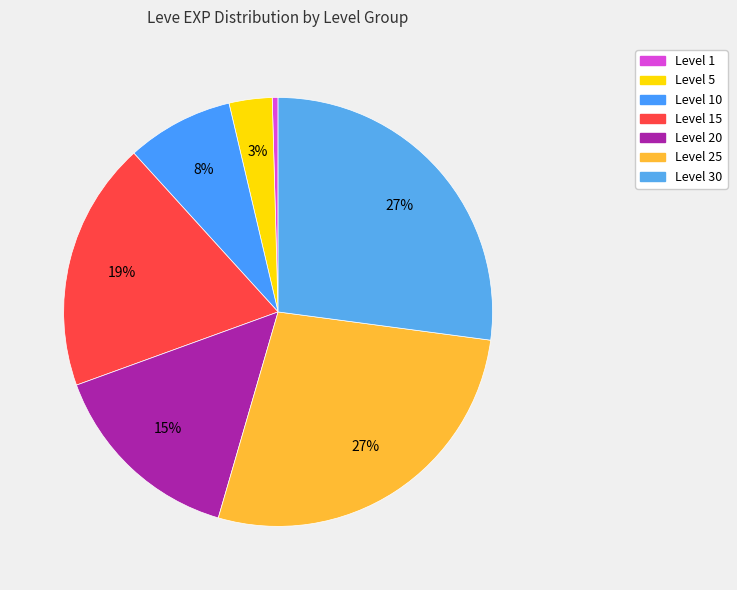

Count the number of slices in the pie.

7